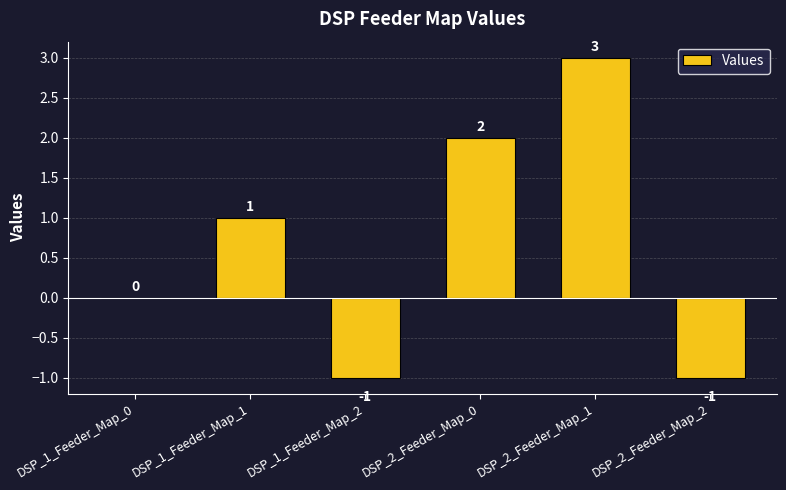

Reading left to right, extract all data points from this chart.

0	1	-1	2	3	-1